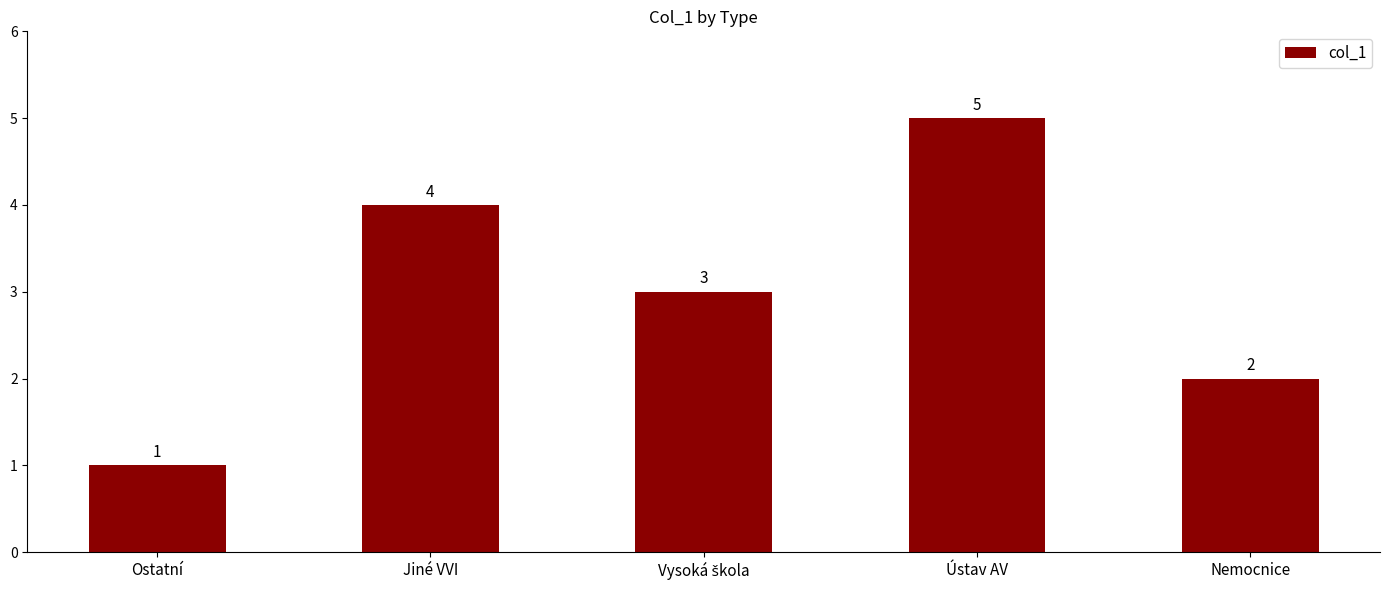

How many values are between 2 and 4?

3